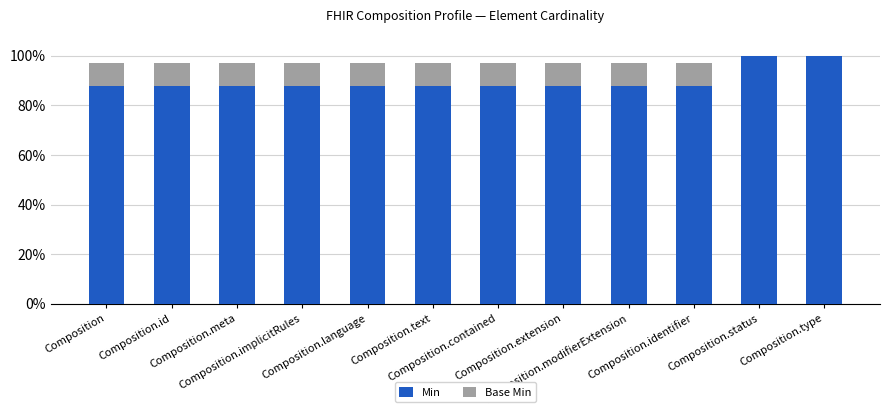

What is the sum of all Min values?

1080